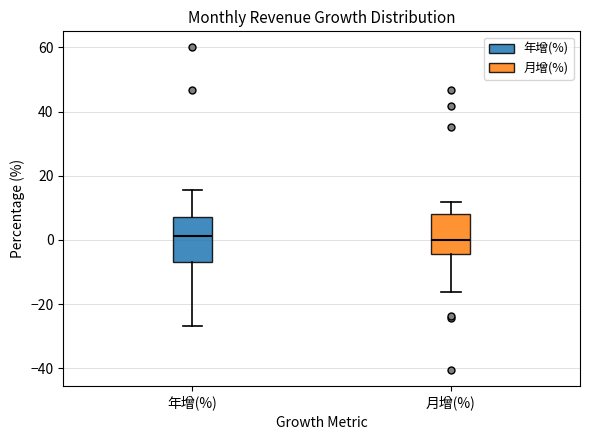

Where is the lower edge of the box for 月增(%) on the y-axis? The values are not printed on the chart, so give them approximately, as read against the axis.

-4